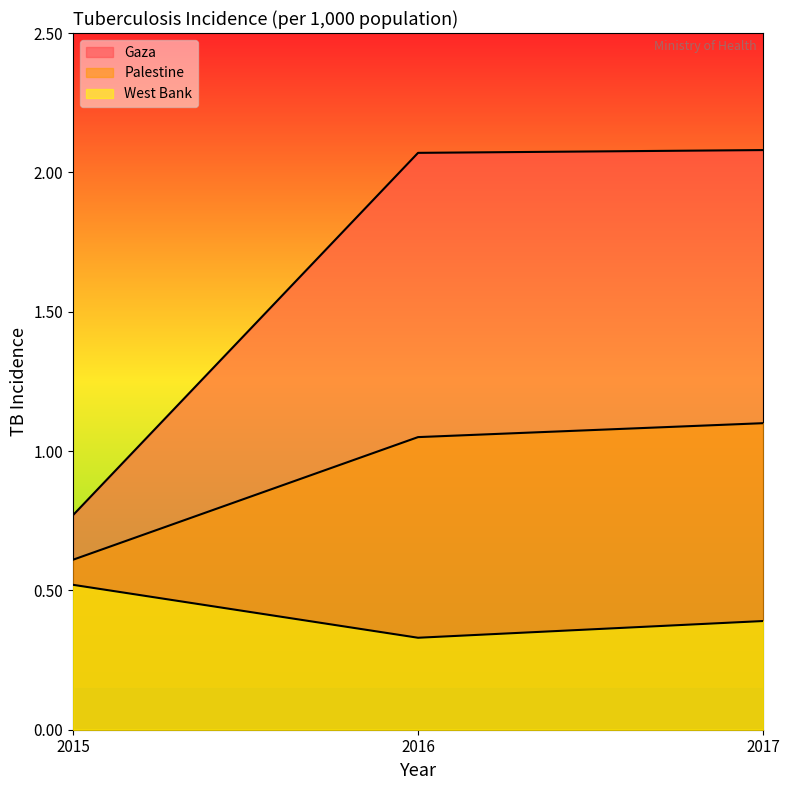

What is the difference between the highest and lowest values at 2017?

1.7